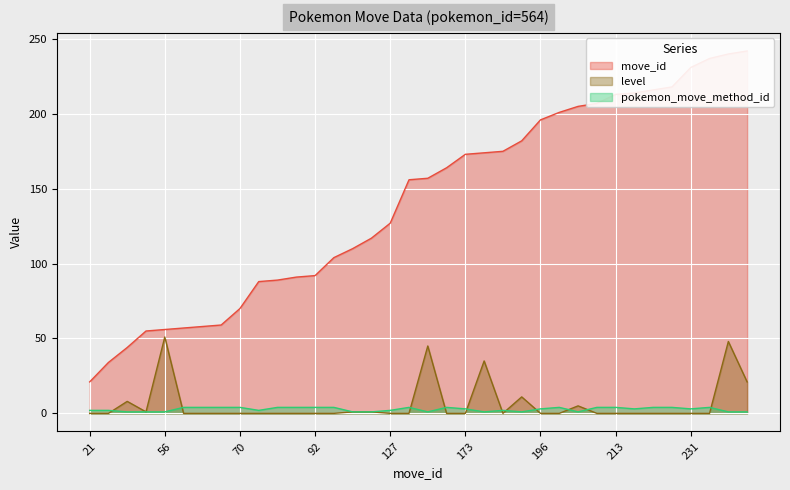

Is the value of move_id at 214 greater than the value of level at 182?

Yes